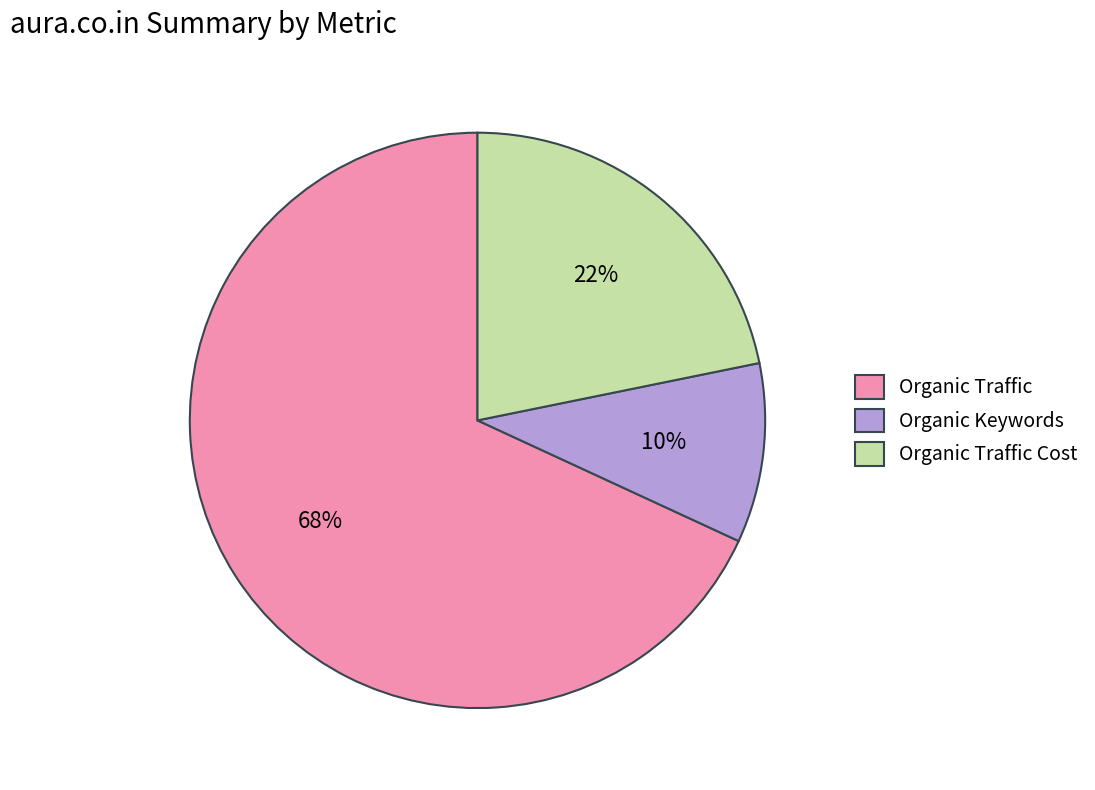

To the nearest percent, what percentage of the pie is Organic Traffic?

68%